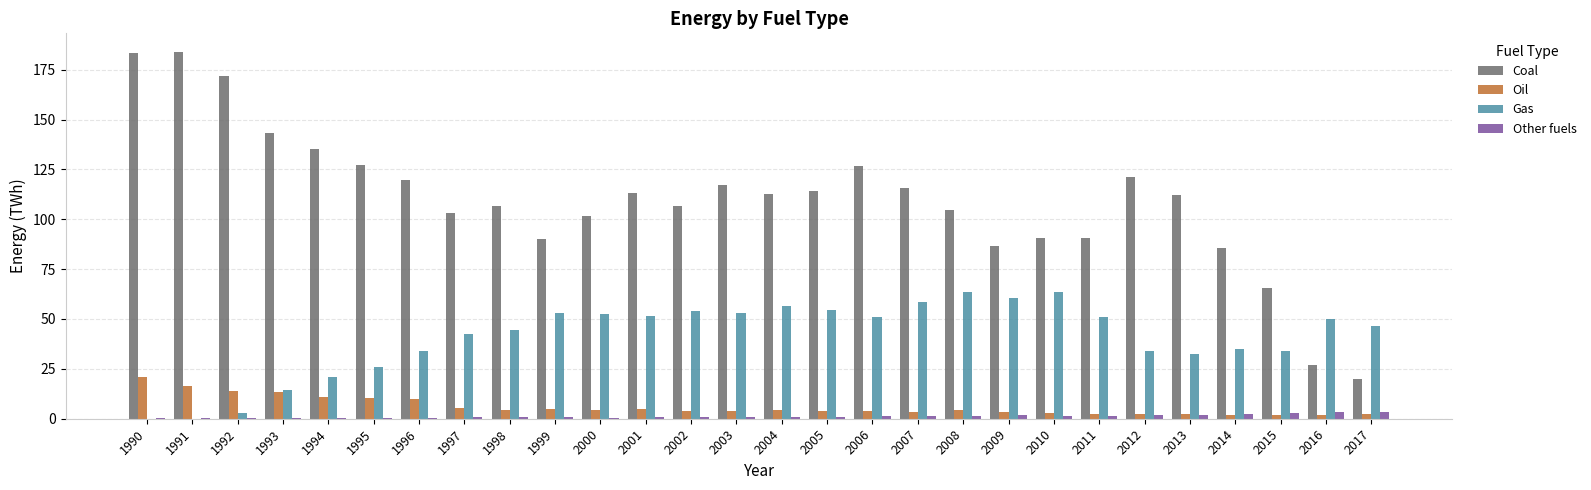

At which label is Gas closest to 31?

2013